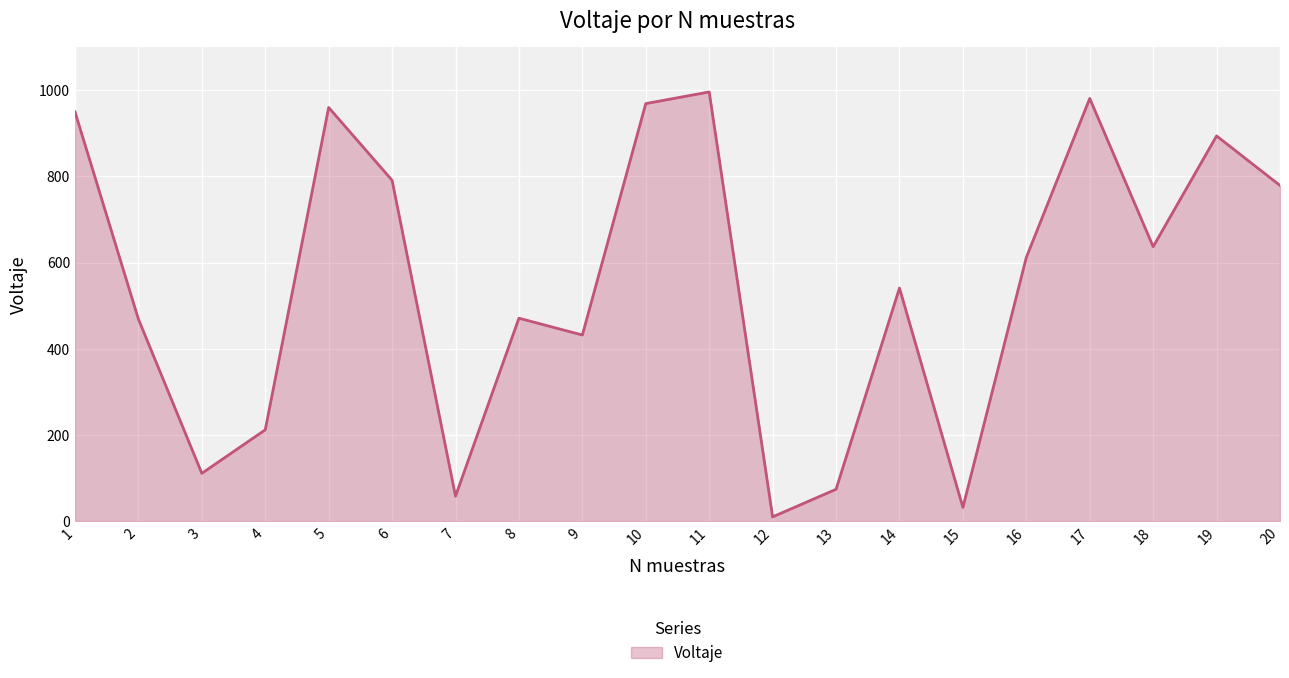

What is the maximum value shown in the chart?

996